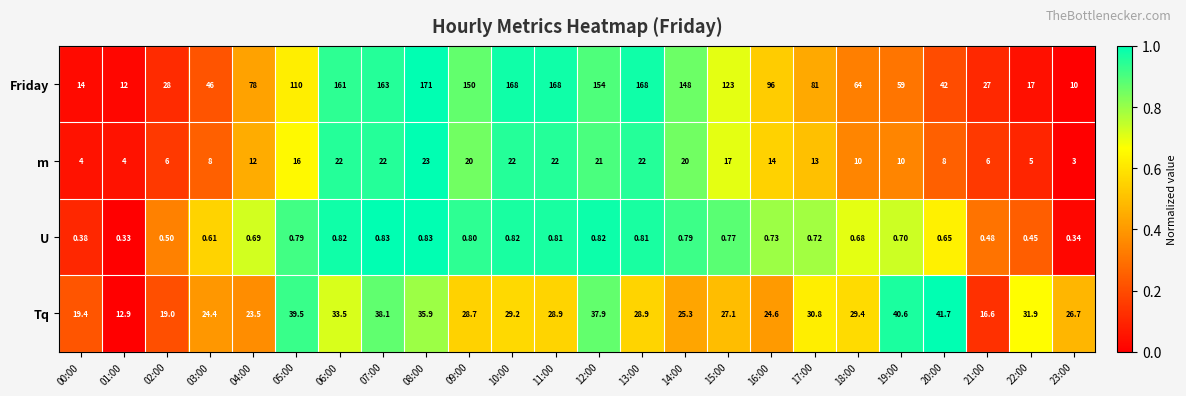

At 20:00, list the series in order from smallest to largest.

U, m, Tq, Friday